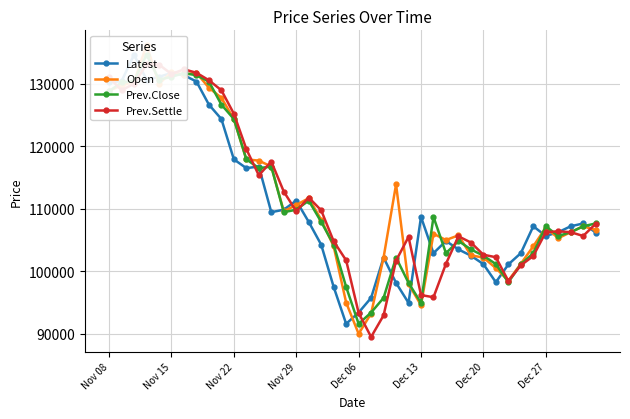

Rank the series by their average value, from lowest to highest.

Latest, Prev.Close, Prev.Settle, Open